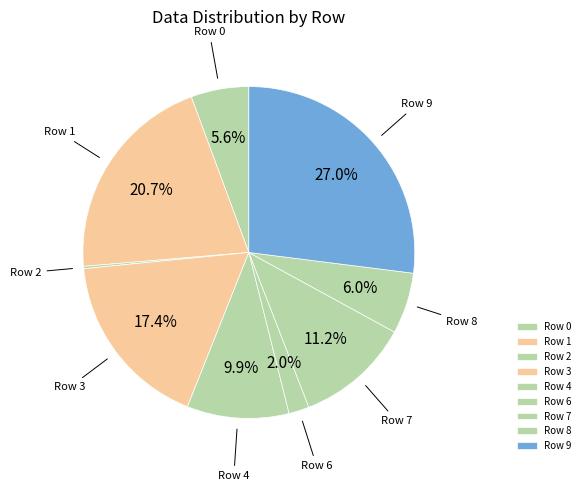

Which has a higher value, Row 7 or Row 1?

Row 1